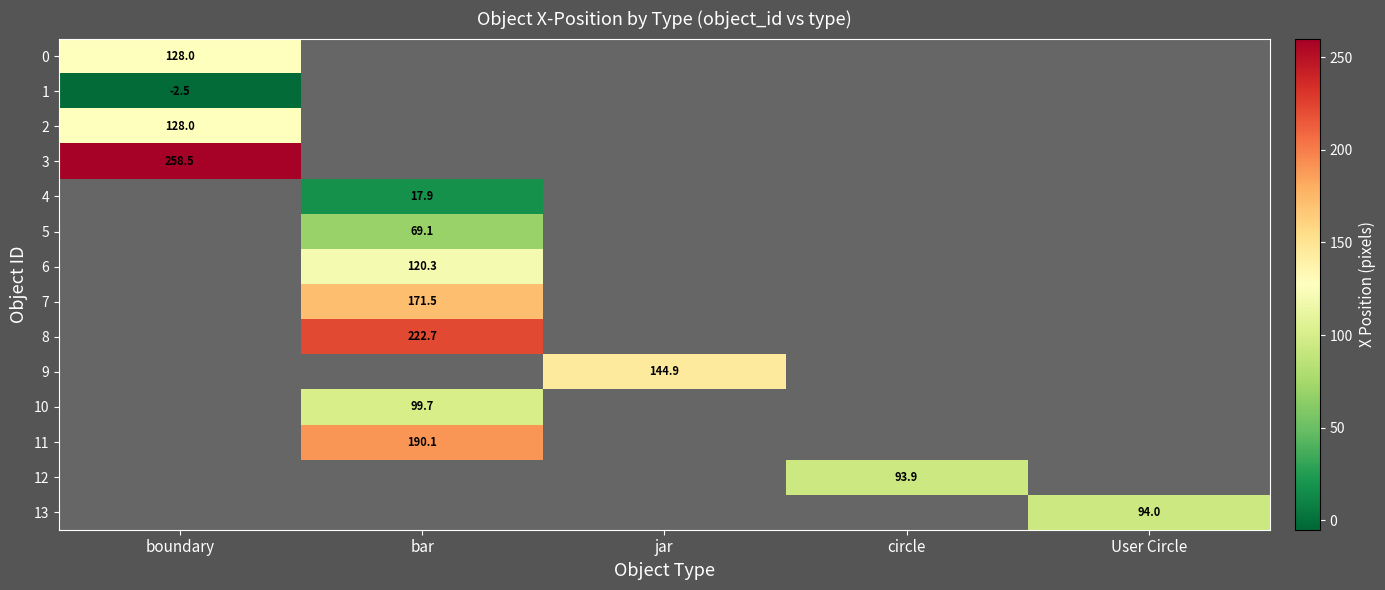

The value of 8 at bar is 222.7. True or false?

True